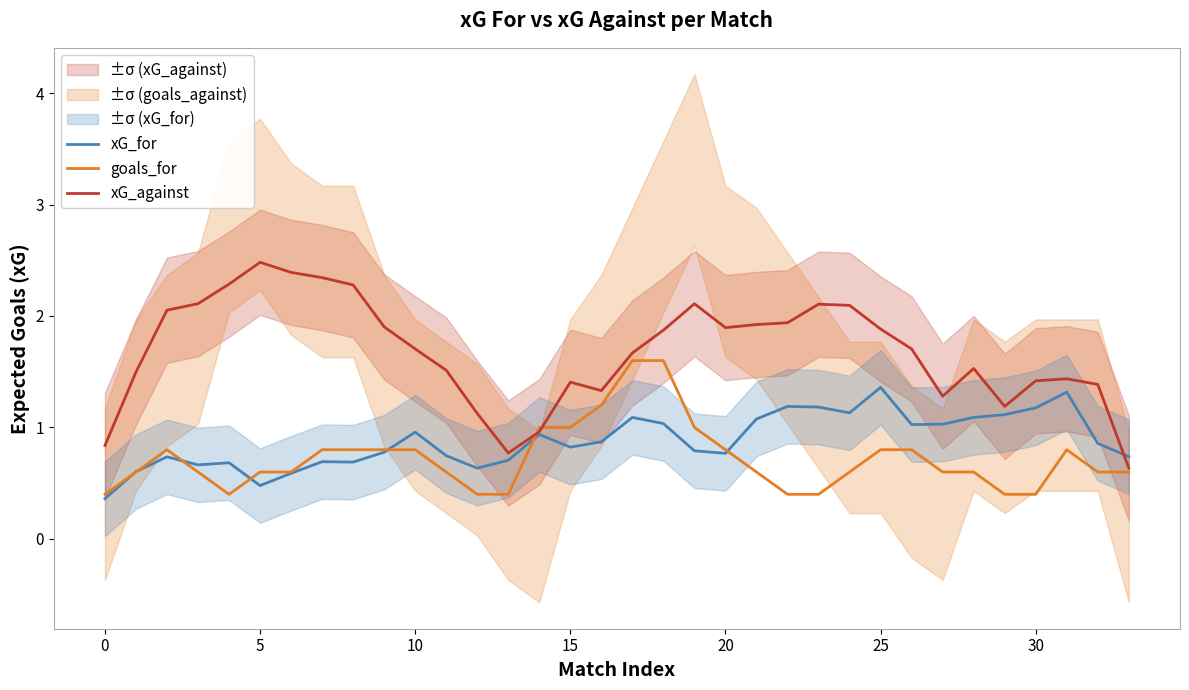

Which series has the largest range (max minus min)?

xG_against